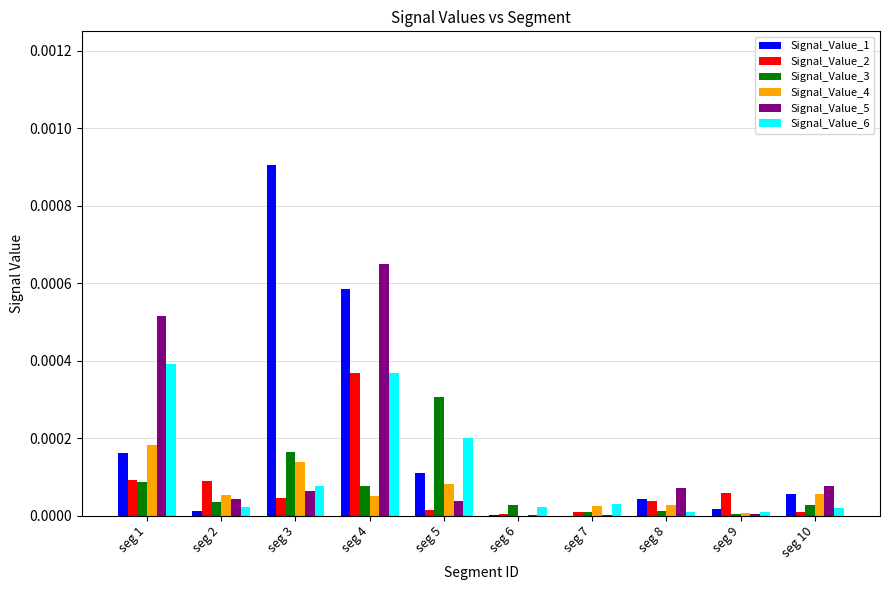

Is the value of Signal_Value_3 at seg 5 greater than the value of Signal_Value_5 at seg 8?

Yes